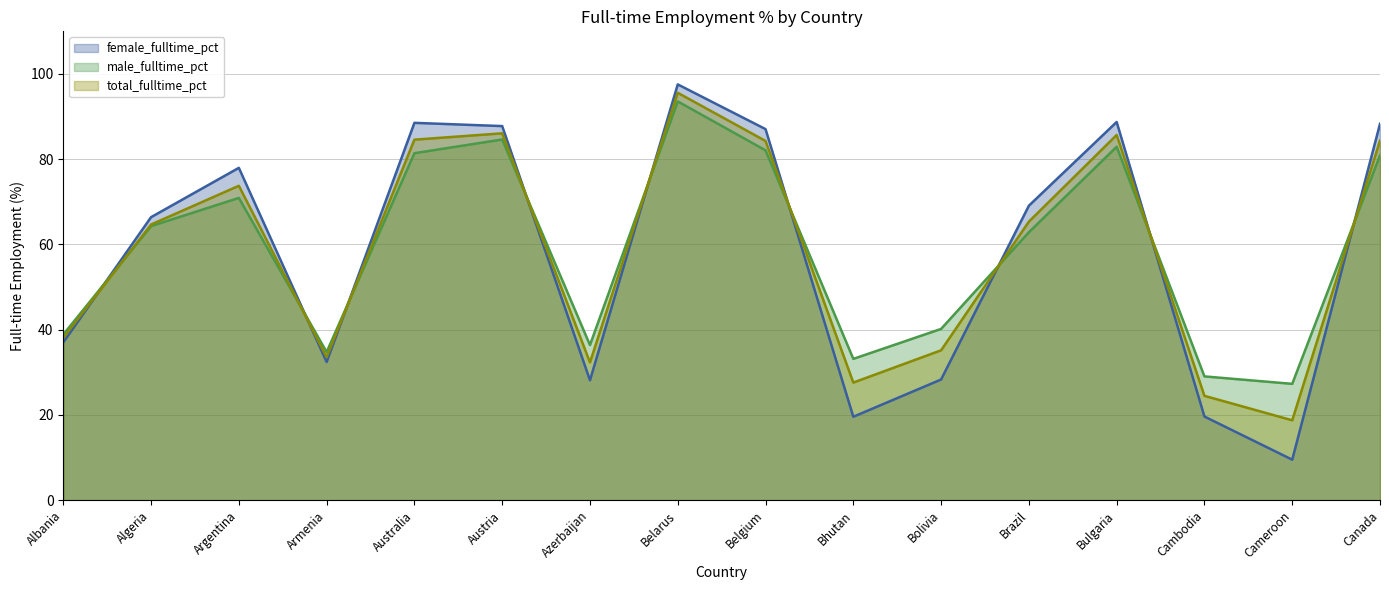

Reading left to right, what are all the values shown in this chart?

female_fulltime_pct: 37.0	66.4	78.0	32.4	88.5	87.8	28.1	97.5	87.1	19.6	28.3	69.1	88.7	19.6	9.5	88.3
male_fulltime_pct: 38.9	64.3	70.9	34.8	81.4	84.6	36.4	93.6	82.1	33.1	40.2	62.9	82.9	29.0	27.3	80.9
total_fulltime_pct: 38.1	64.7	73.8	33.5	84.6	86.1	32.3	95.6	84.3	27.6	35.2	65.3	85.7	24.5	18.7	84.3